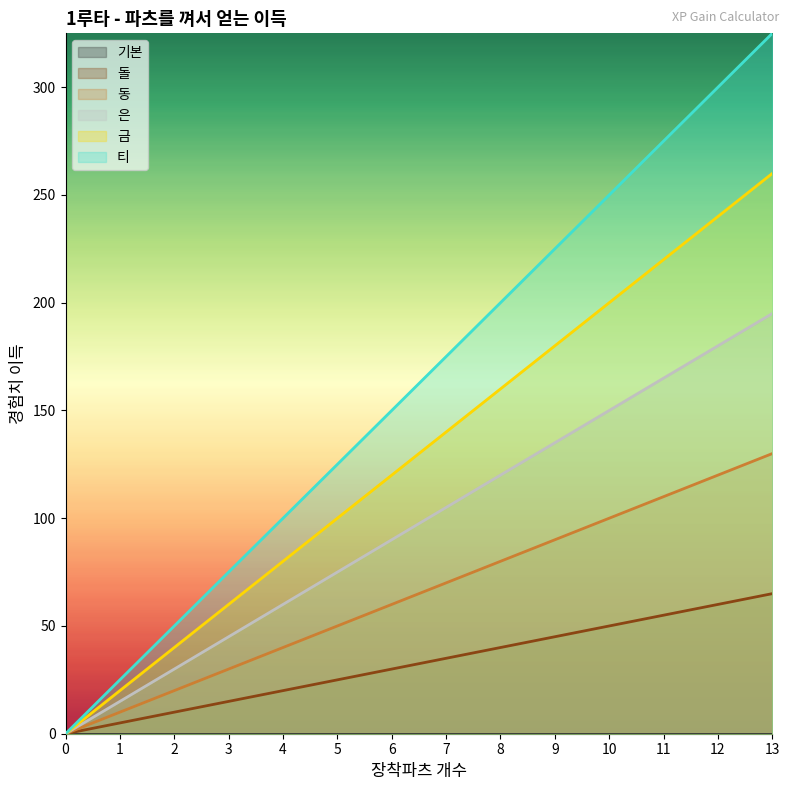

True or false: 은 and 동 intersect in this chart.

False